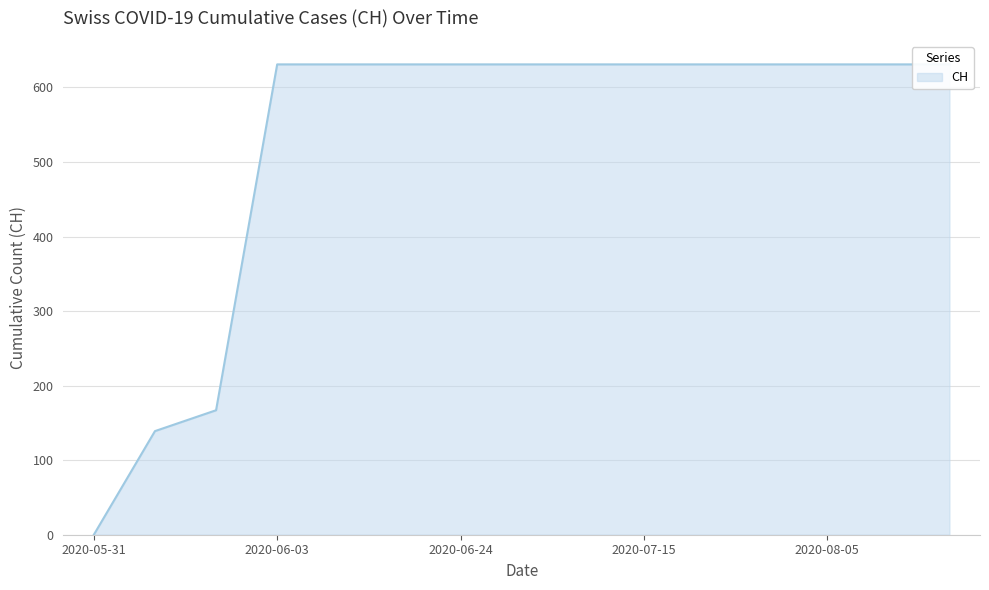

Rank the categories by value from highest to lowest.

2020-06-03, 2020-06-10, 2020-06-17, 2020-06-24, 2020-07-01, 2020-07-08, 2020-07-15, 2020-07-22, 2020-07-29, 2020-08-05, 2020-08-12, 2020-08-19, 2020-06-02, 2020-06-01, 2020-05-31